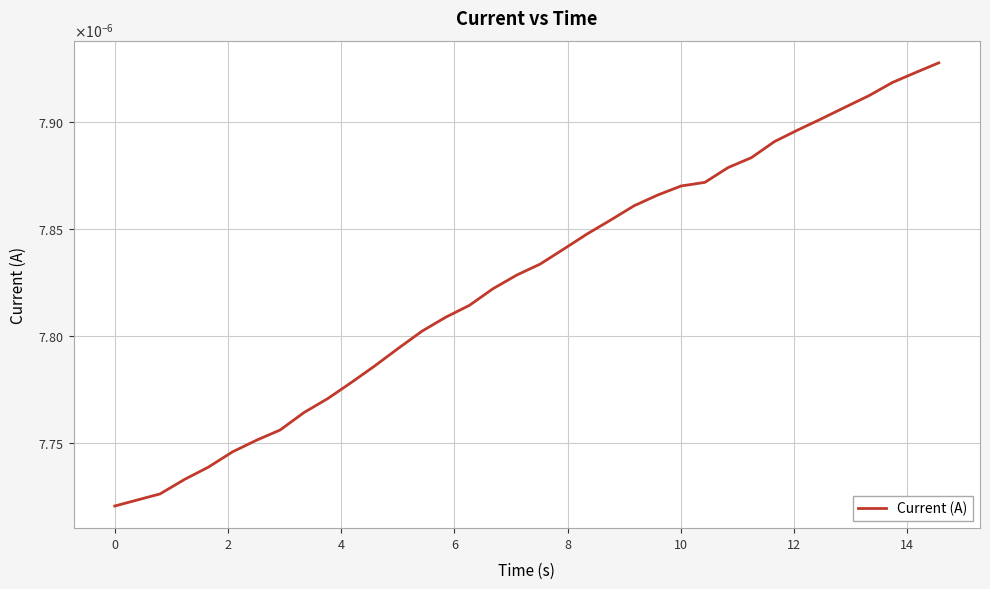

Does the chart have visible grid lines?

Yes